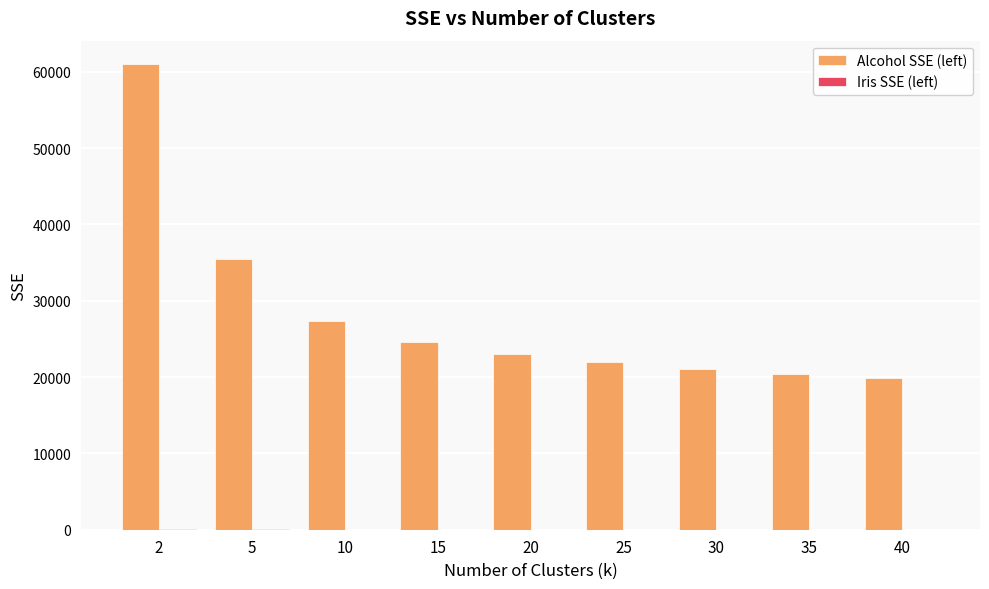

The value of Alcohol SSE (left) at 2 is 33843.9. True or false?

False